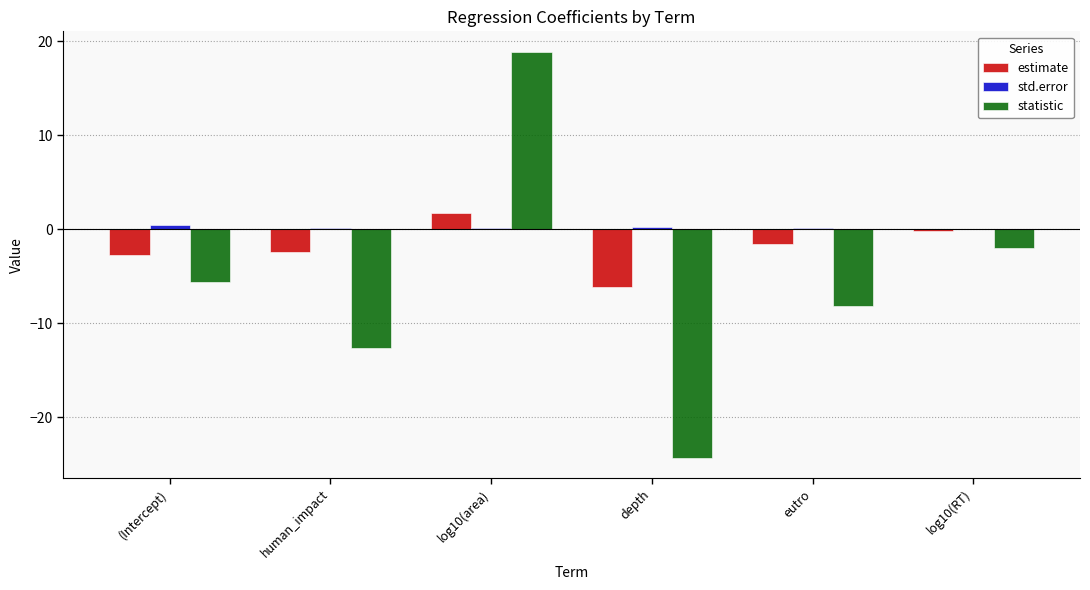

Between human_impact and eutro, which series saw the biggest shift?

statistic